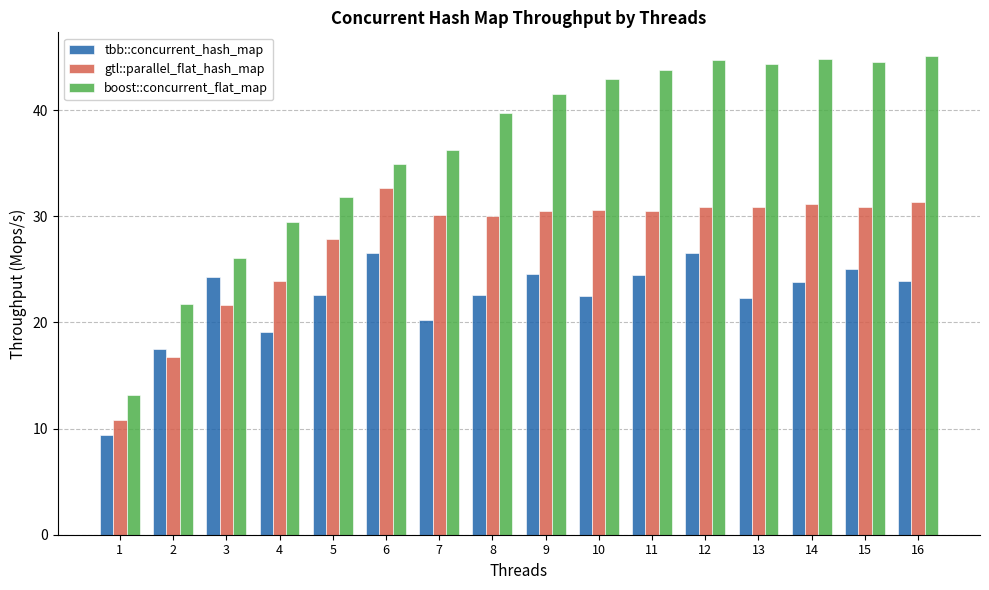

At which label is gtl::parallel_flat_hash_map closest to 21?

3